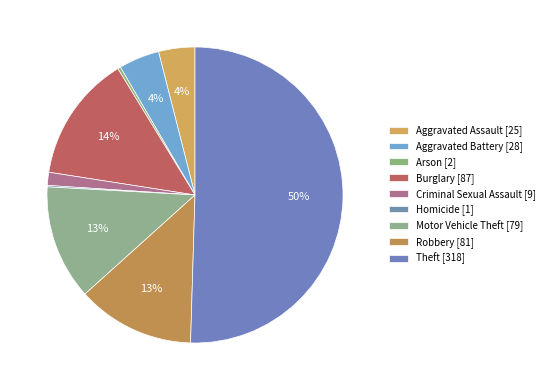

How many slices are in this pie chart?

9